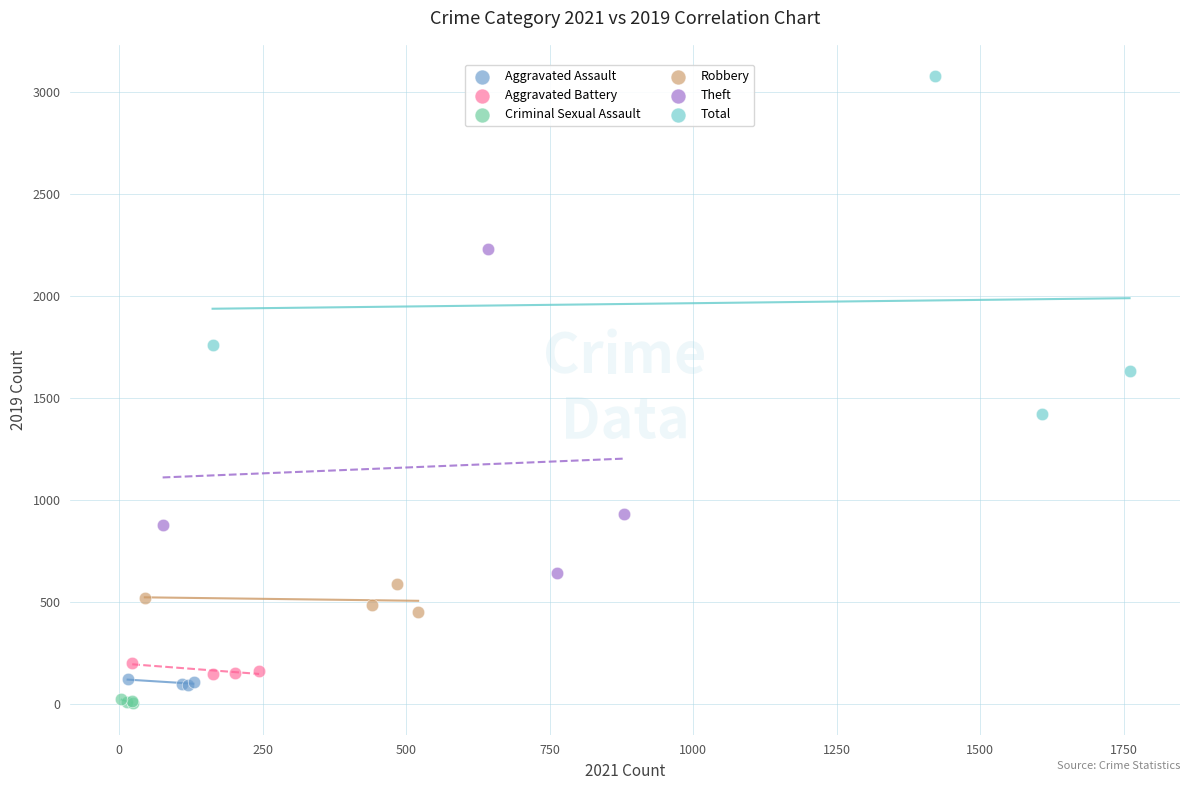

Which series has the widest spread of Y values?

Total